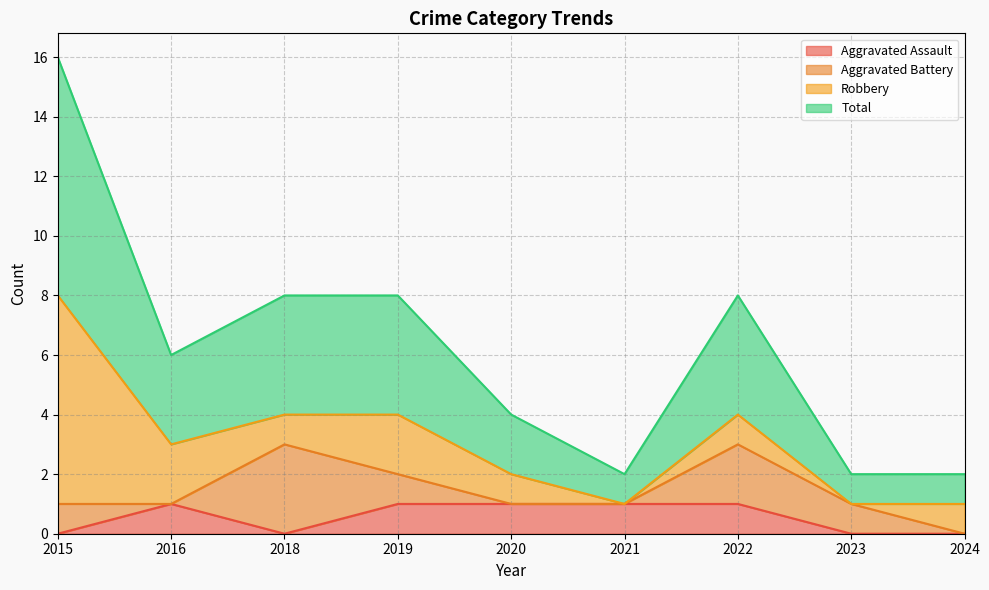

Does the chart display data point markers on the line(s)?

No